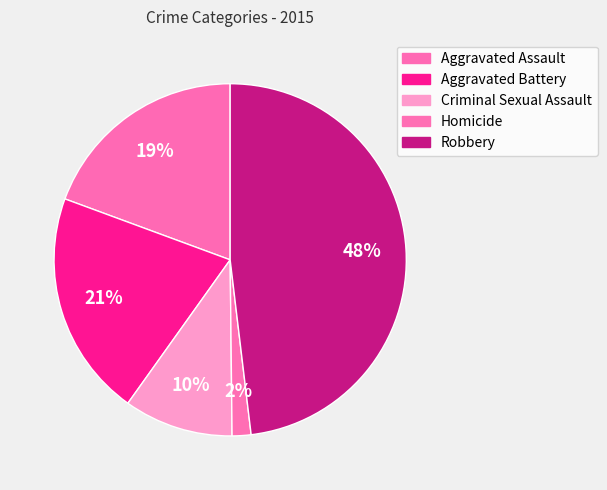

To the nearest percent, what is the difference between the largest and smallest slice percentages?

46%